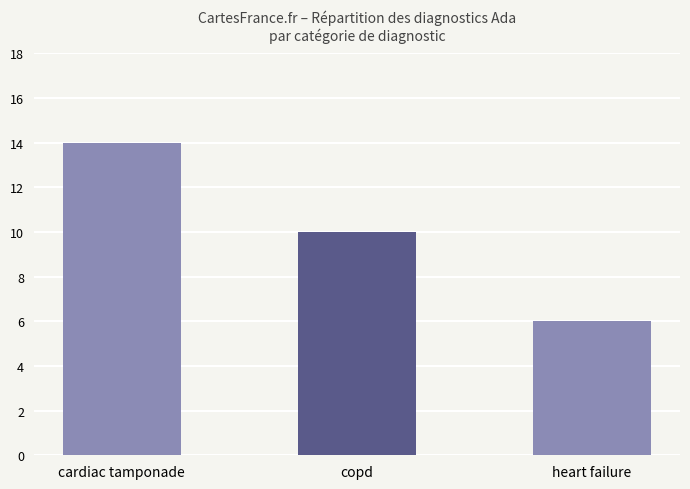

What is the average value?

10